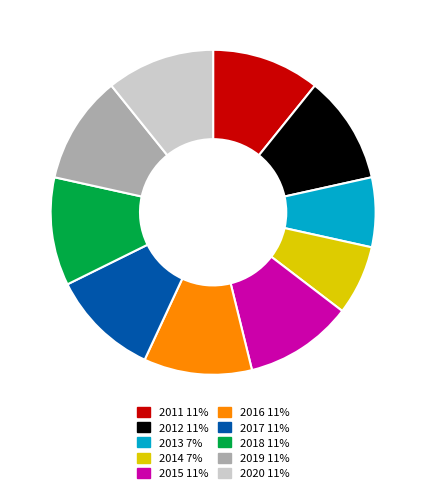

Does 2018 account for over 50% of the chart?

No